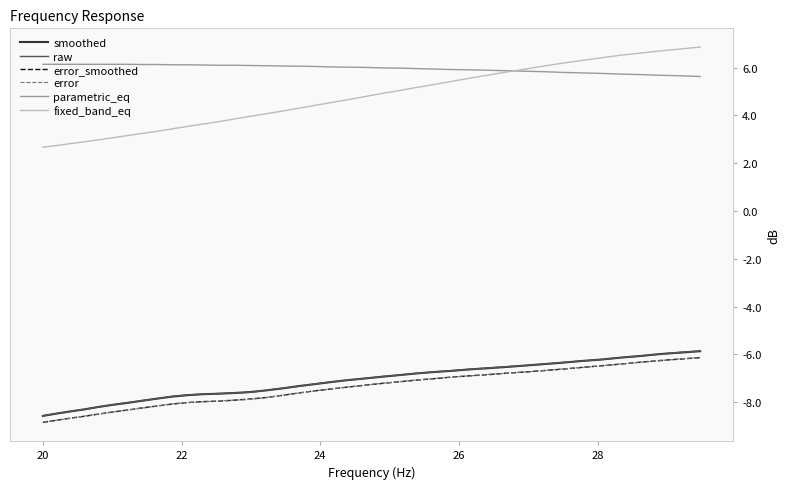

What is the average value of the smoothed series?

-7.2